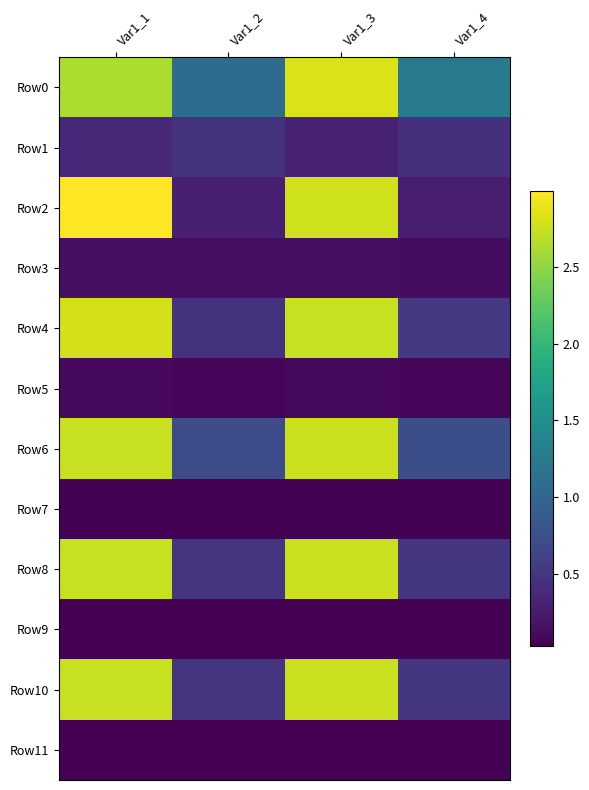

Which has a higher value, Var1_4 or Var1_2?

Var1_4